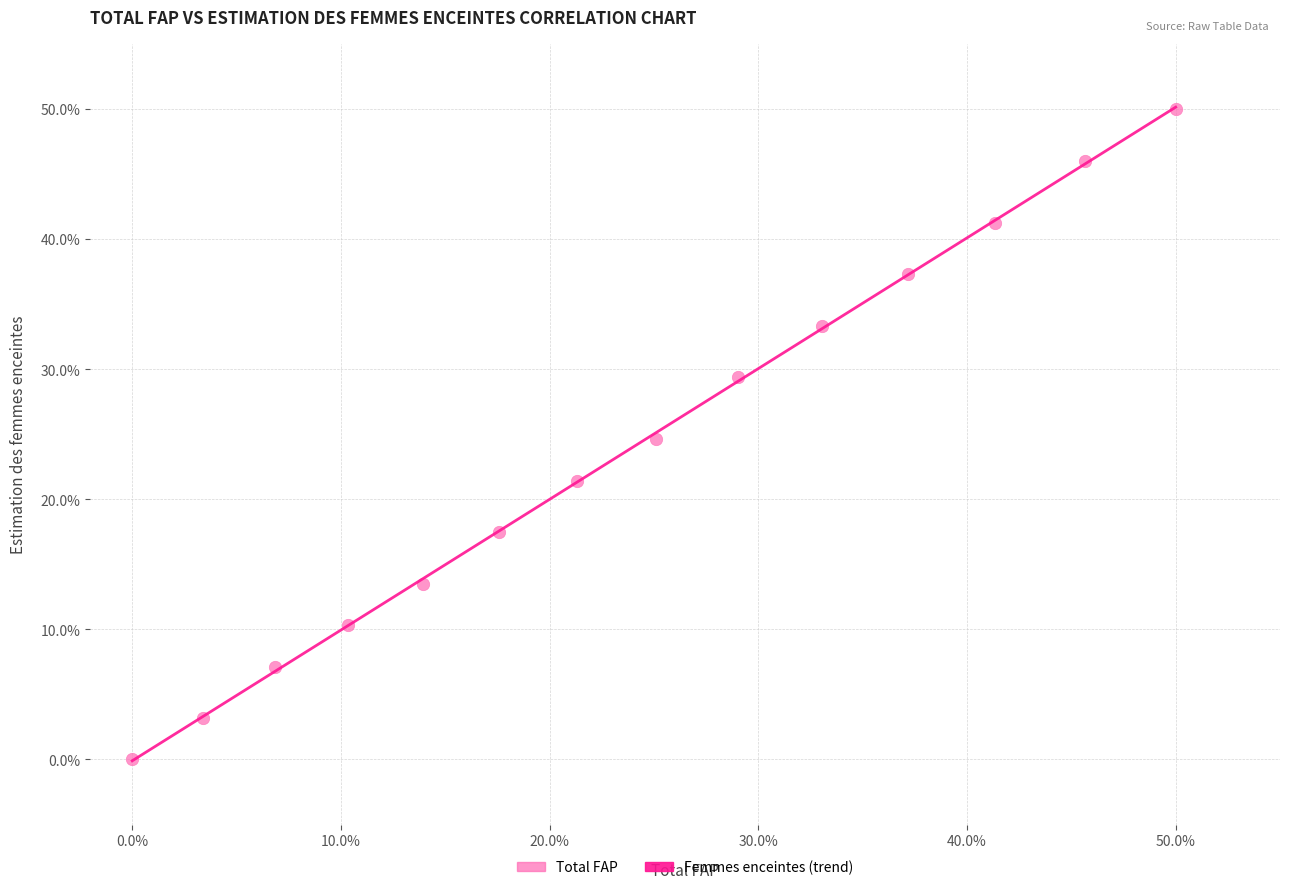

What is the range of X values (max minus min)?

50.0